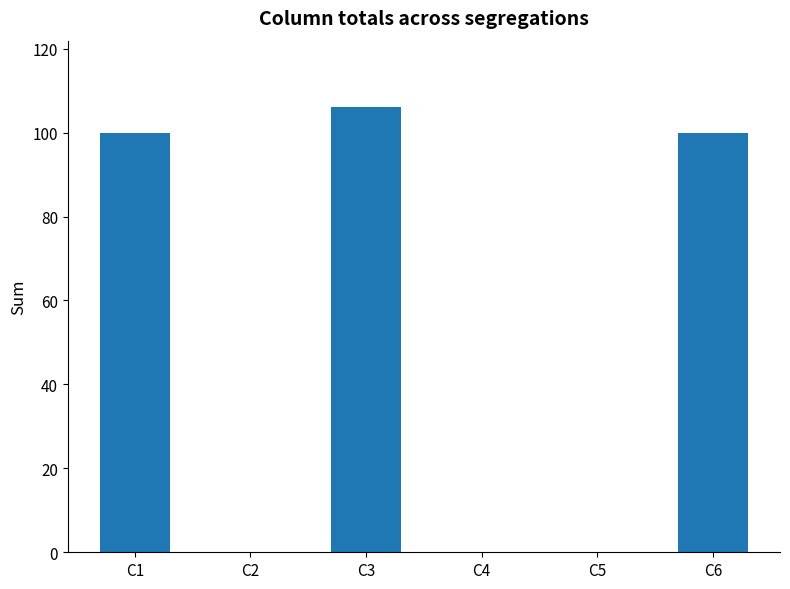

How many series are shown in this chart?

1